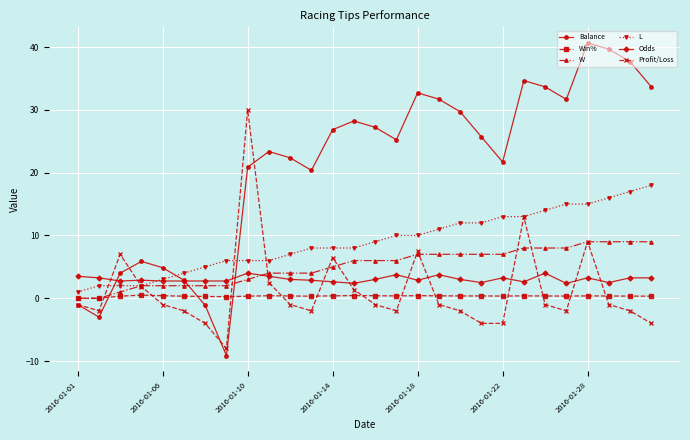

At how many categories does at least one series exceed 11?

20